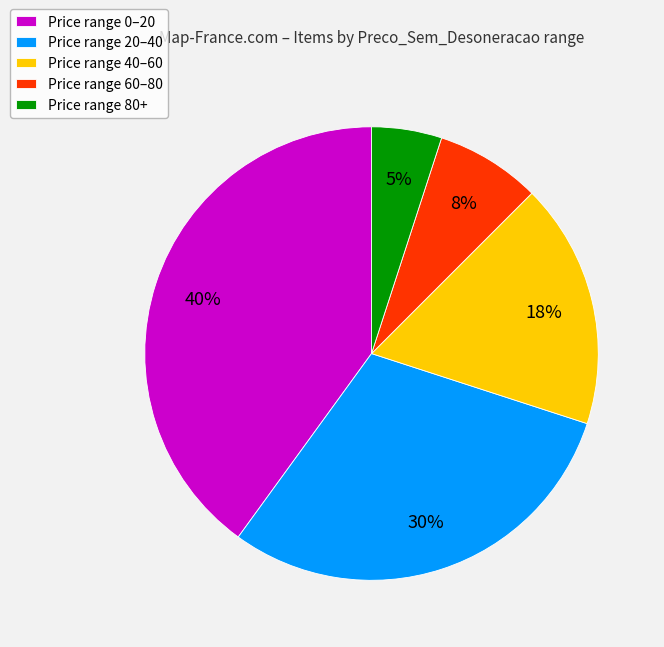

Approximately how many times larger is the value at Price range 60–80 compared to Price range 20–40?

0.3